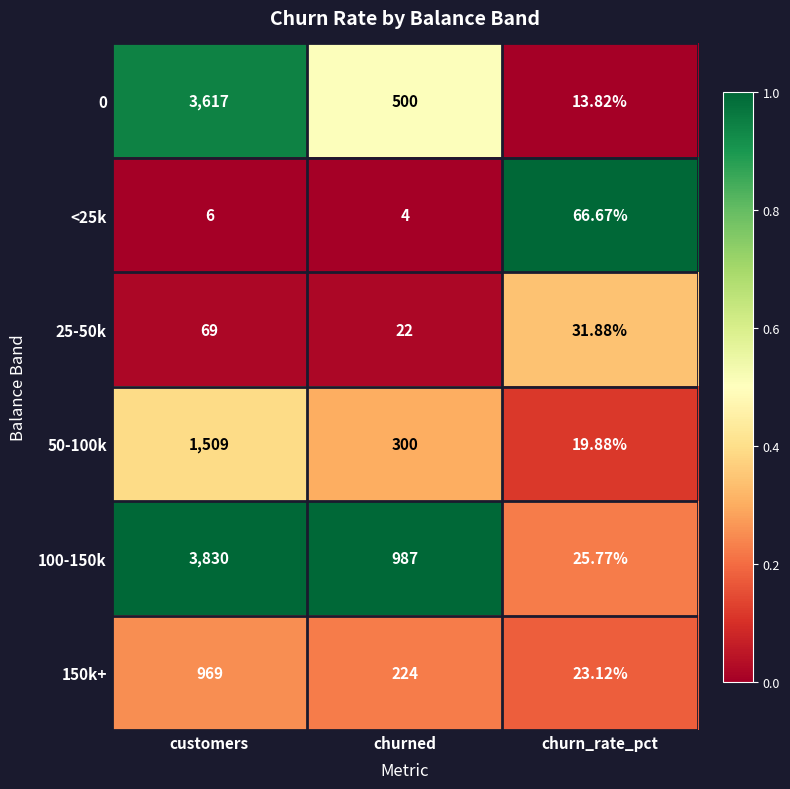

Is the value of 50-100k at churned greater than the value of <25k at customers?

Yes